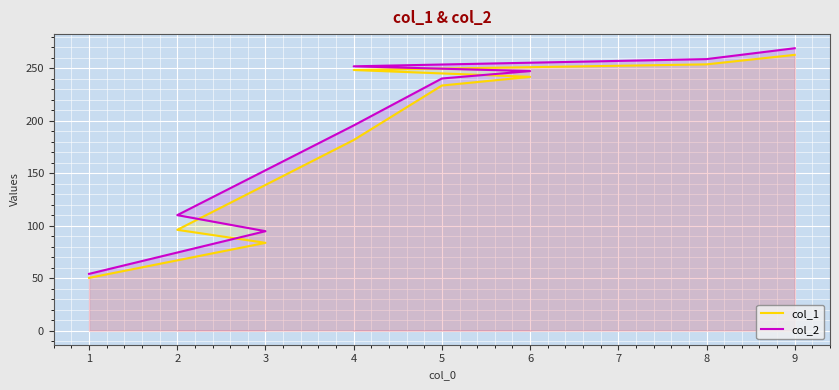

What is the average value of the col_2 series?

191.4